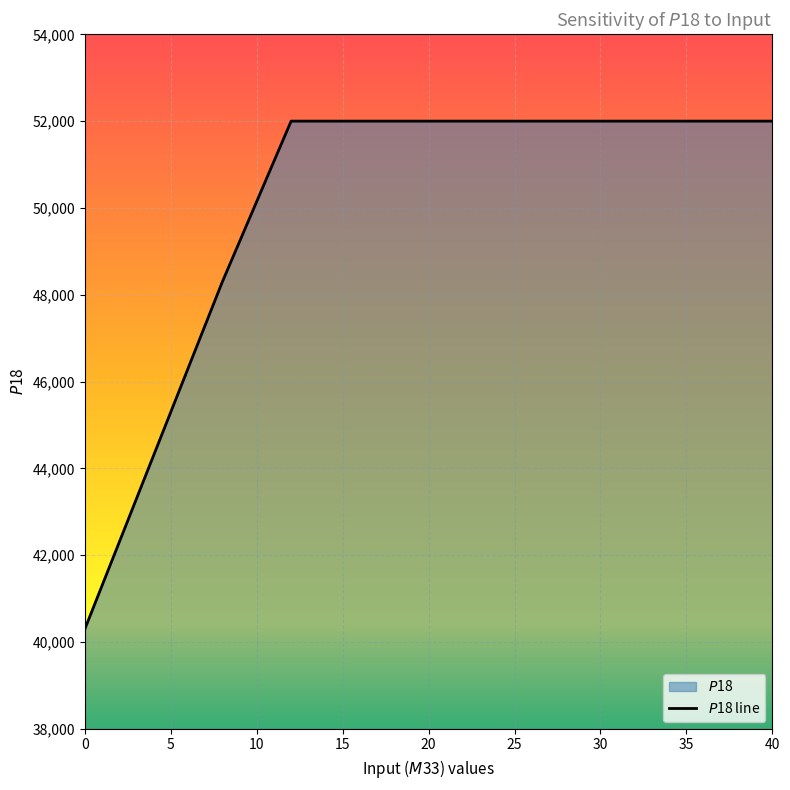

What is the minimum value shown in the chart?

40300